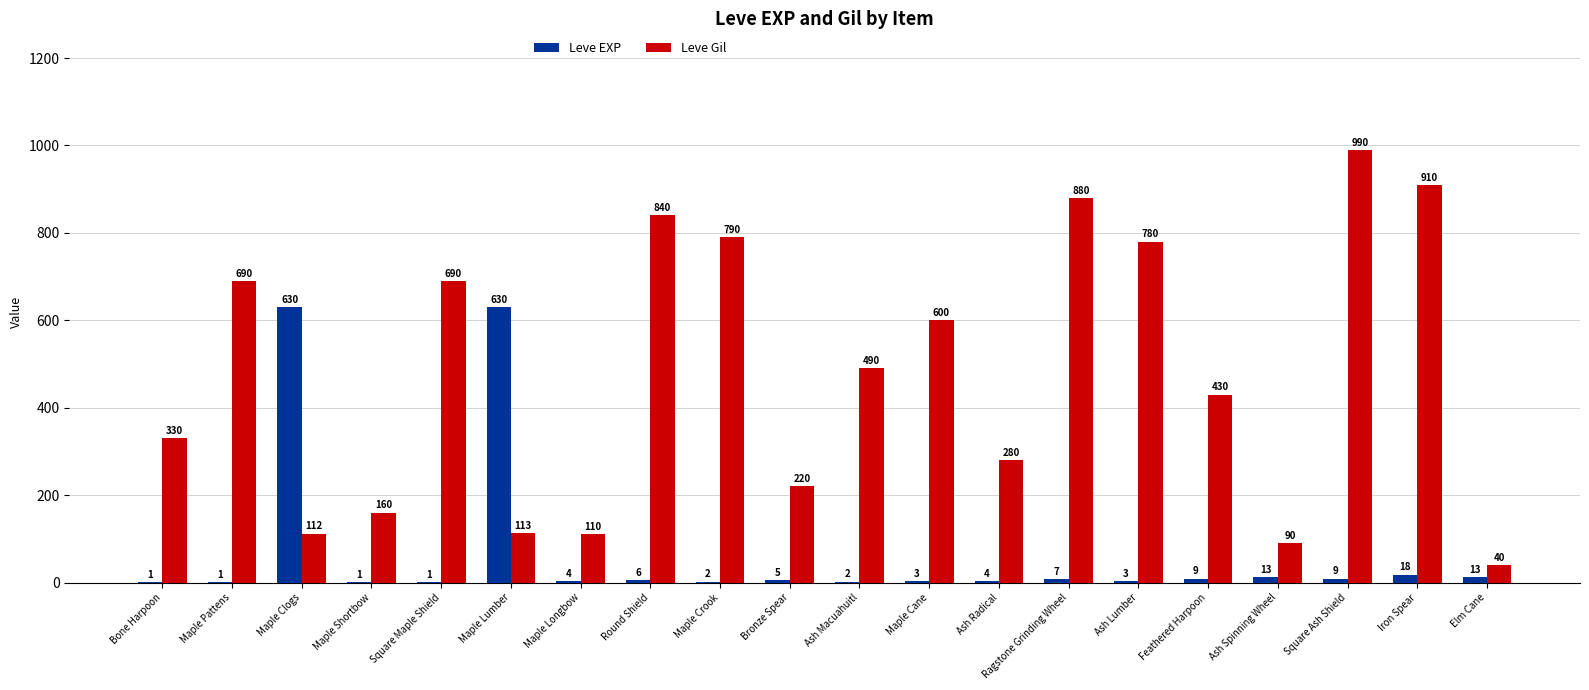

What is the difference between the Leve EXP values at Elm Cane and Maple Lumber?

617